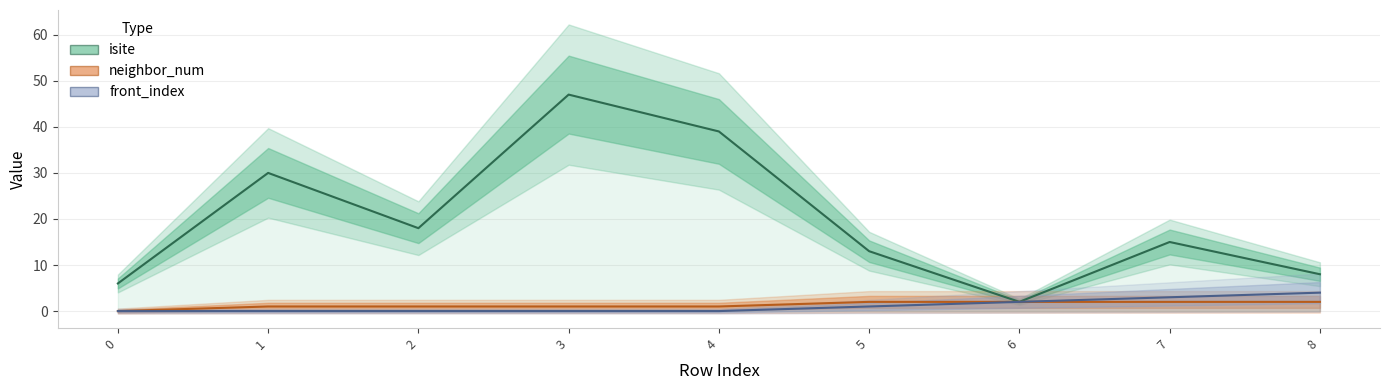

Rank the series at 4 from lowest to highest value.

front_index, neighbor_num, isite